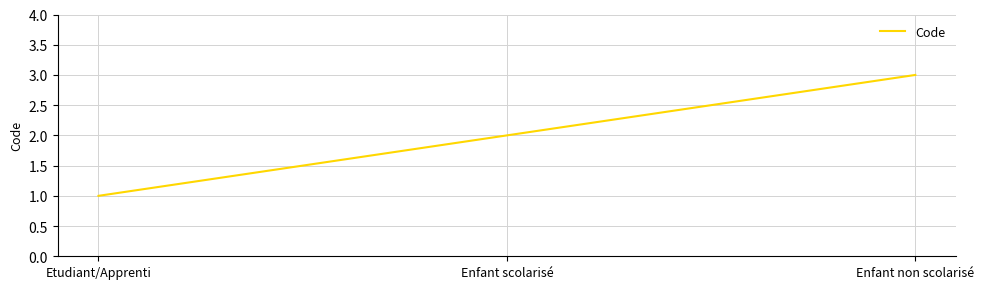

Reading right to left, extract all data points from this chart.

Enfant non scolarisé=3	Enfant scolarisé=2	Etudiant/Apprenti=1